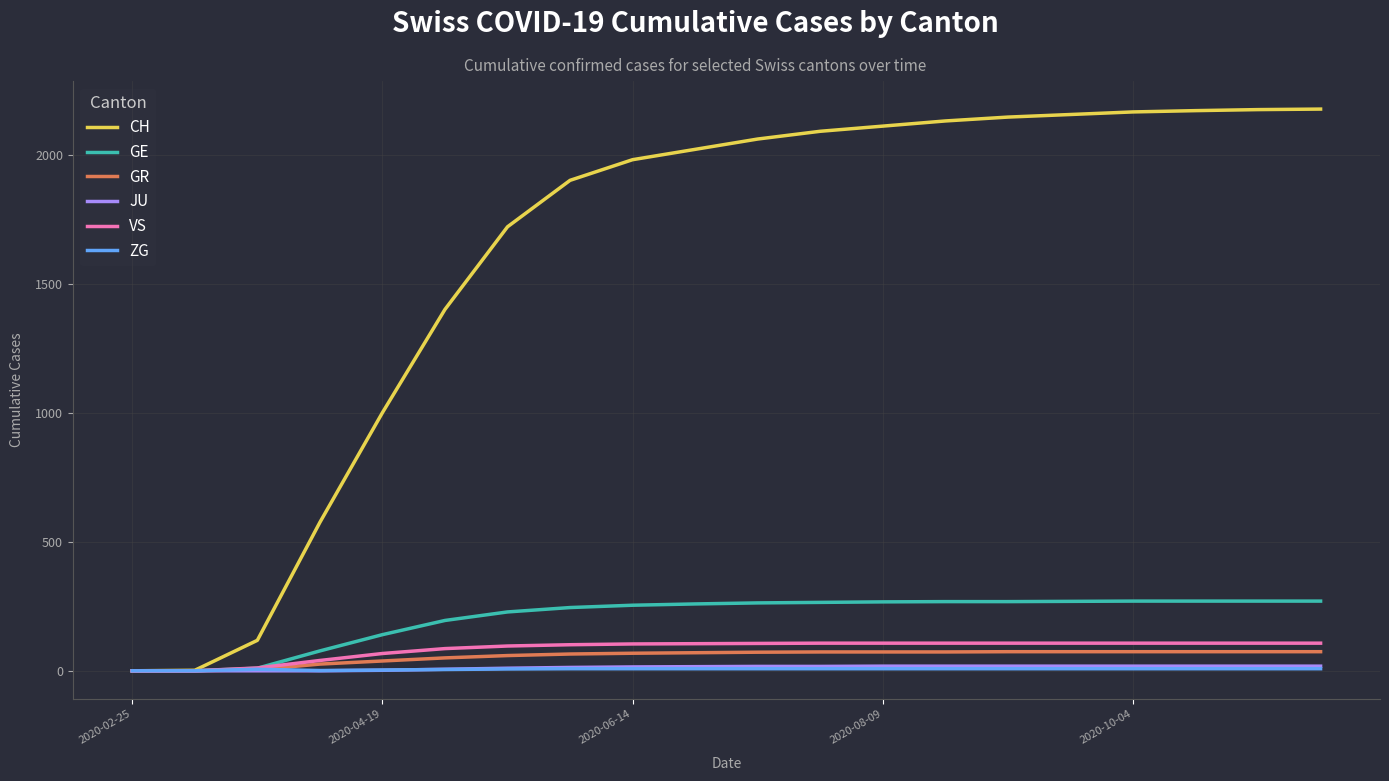

What is the maximum value shown in the chart?

2176